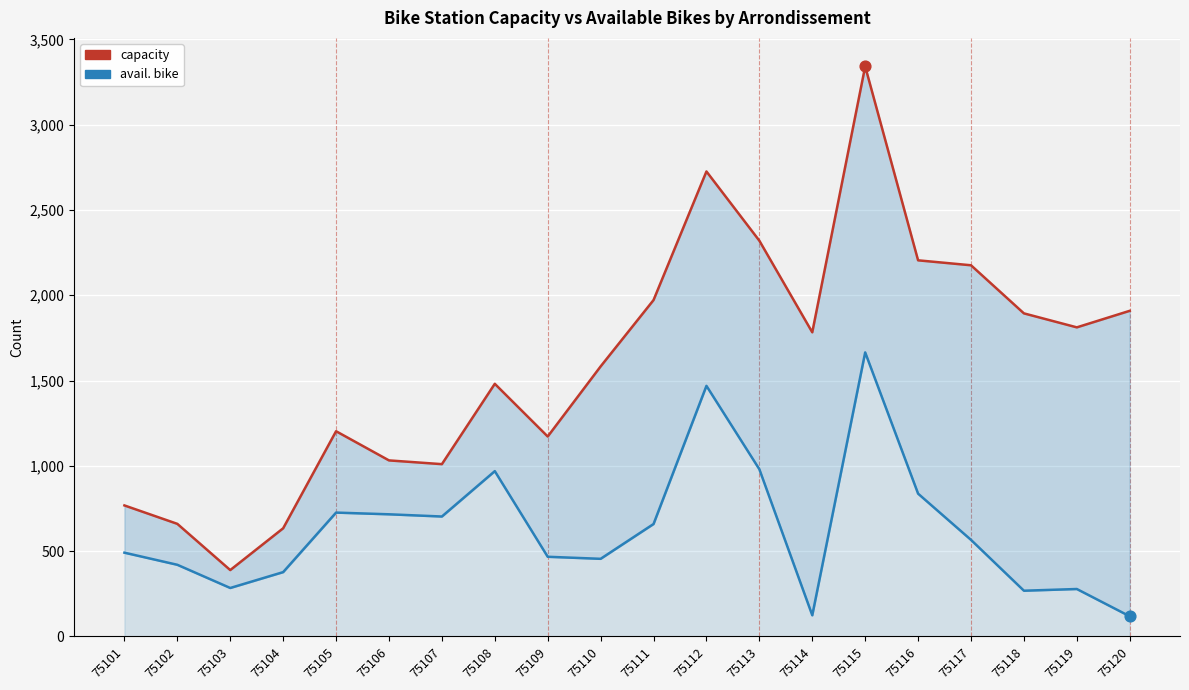

What is the total value across all series at 75109?

1639